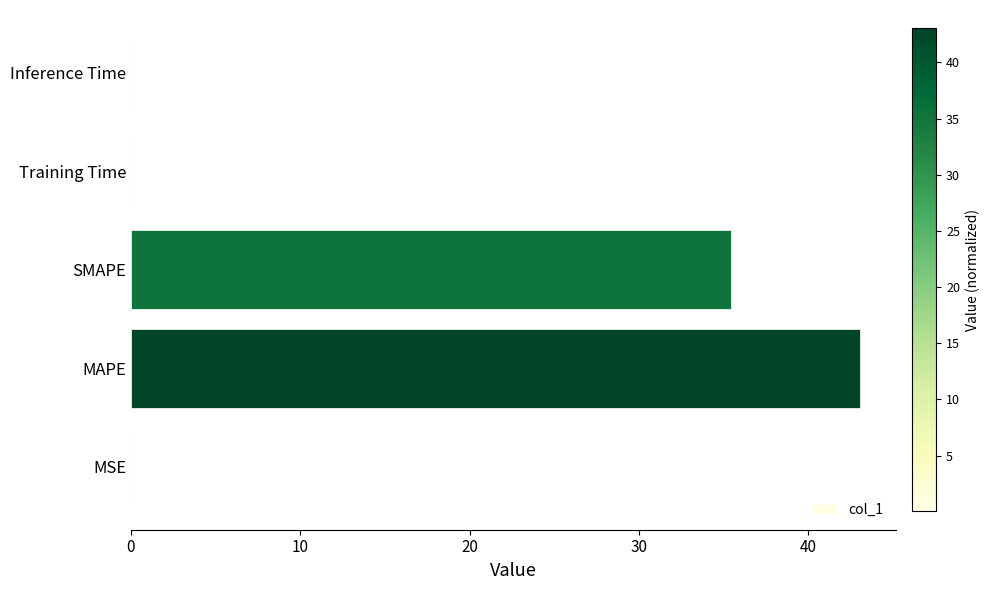

True or false: the data shows 35.4 at SMAPE.

True